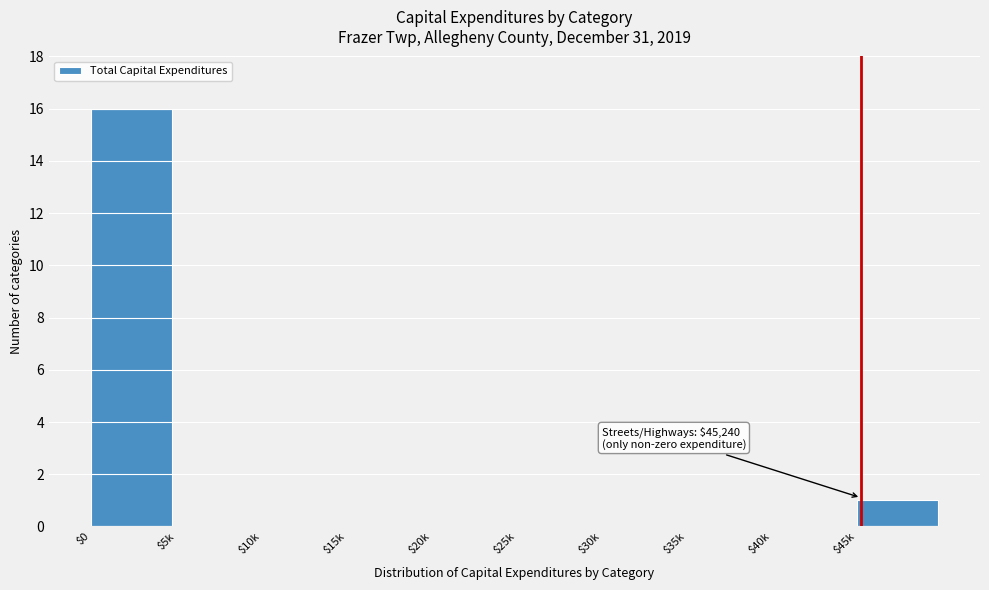

Where is the data nearest to the value 8?

$45k